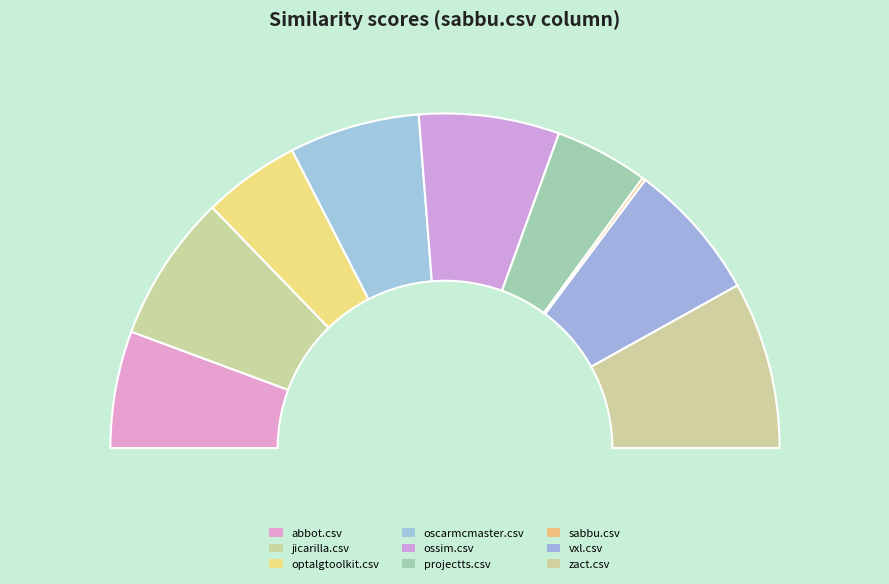

Do zact.csv and projectts.csv together represent more than half of the pie?

No